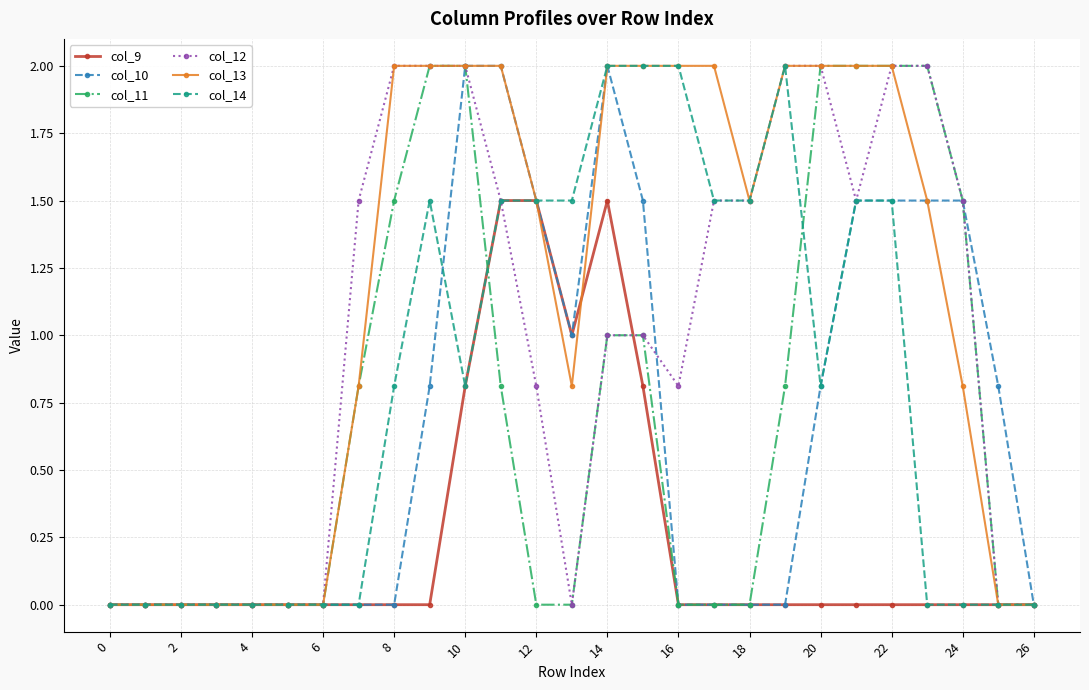

What is the average value of the col_13 series?

1.1